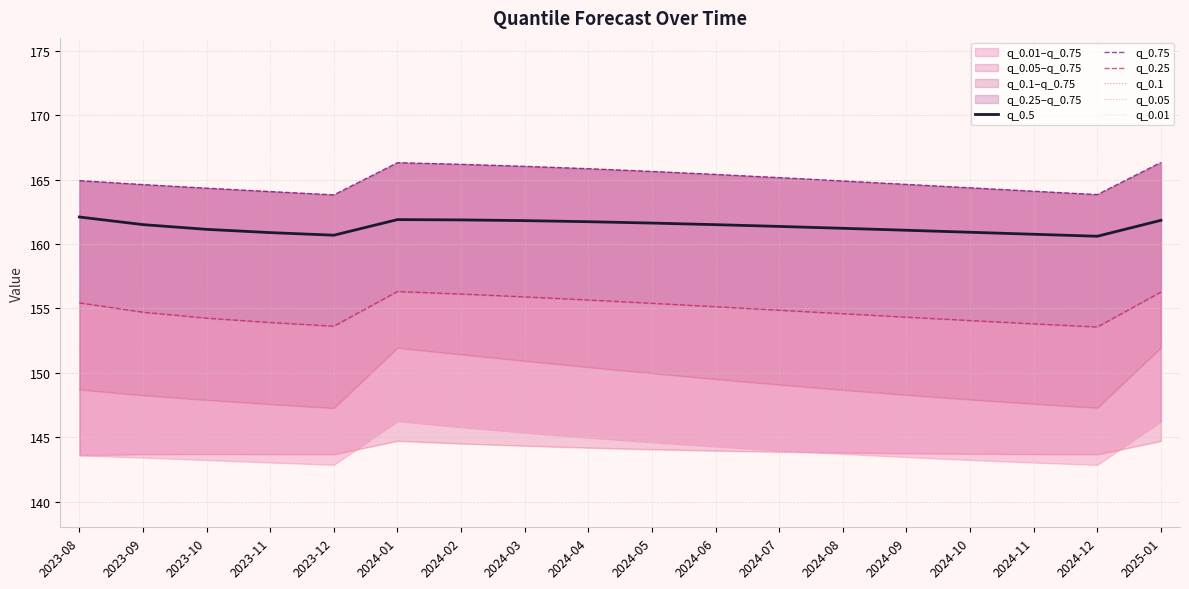

Reading right to left, list all the values displayed in this chart.

q_0.5: 161.8	160.6	160.8	160.9	161.1	161.2	161.4	161.5	161.6	161.7	161.8	161.9	161.9	160.7	160.9	161.1	161.5	162.1
q_0.75: 166.3	163.8	164.1	164.4	164.6	164.9	165.1	165.4	165.6	165.8	166.0	166.2	166.3	163.8	164.1	164.3	164.6	164.9
q_0.25: 156.3	153.5	153.8	154.1	154.3	154.6	154.9	155.1	155.4	155.6	155.9	156.1	156.3	153.6	153.9	154.2	154.7	155.4
q_0.1: 151.9	147.3	147.6	147.9	148.3	148.7	149.1	149.5	150.0	150.4	150.9	151.4	151.9	147.2	147.6	147.9	148.2	148.7
q_0.05: 144.7	143.7	143.7	143.7	143.7	143.8	143.9	143.9	144.1	144.2	144.3	144.5	144.7	143.7	143.7	143.7	143.7	143.6
q_0.01: 146.2	142.8	143.0	143.2	143.5	143.7	144.0	144.3	144.6	145.0	145.4	145.8	146.2	142.9	143.0	143.2	143.4	143.6